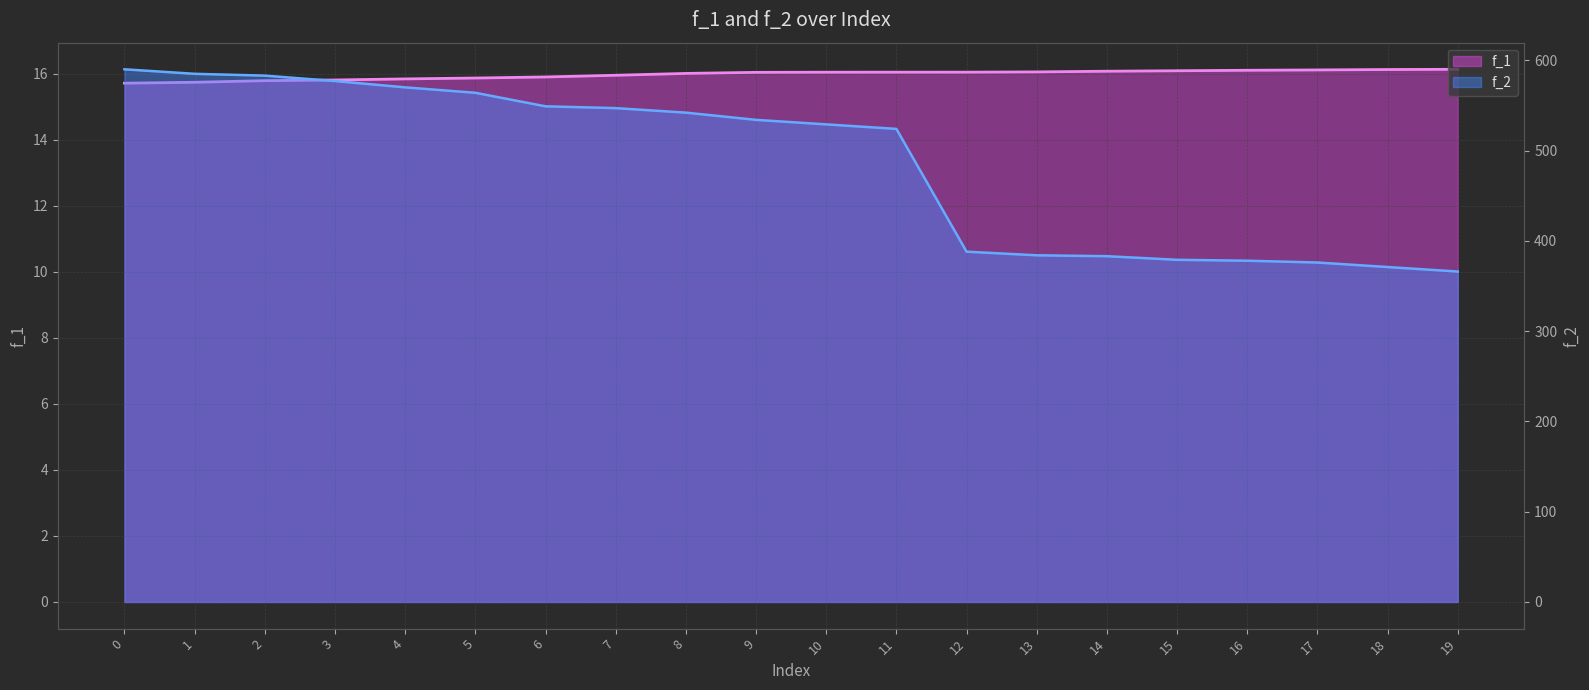

What is the difference between the f_2 values at 18 and 16?

7.0